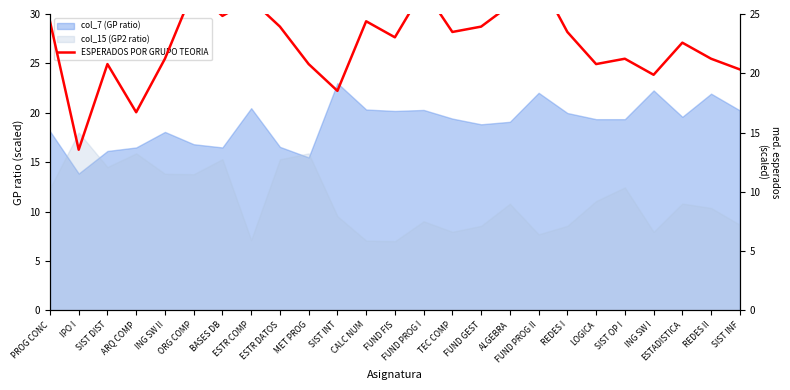

True or false: the data has more than 2 interior local peaks.

True